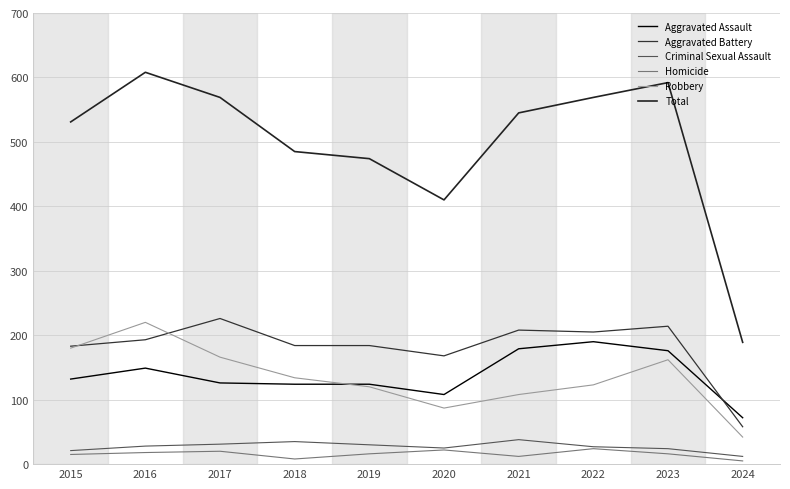

List the labels in order of Total value, largest first.

2016, 2023, 2017, 2022, 2021, 2015, 2018, 2019, 2020, 2024